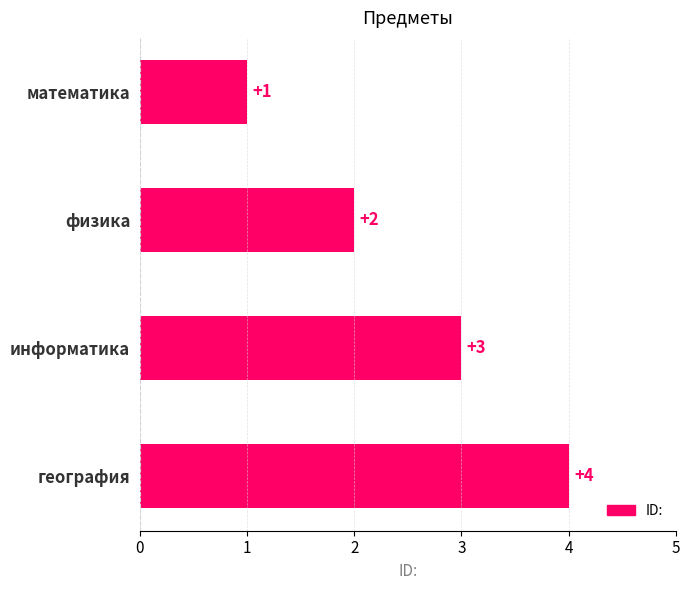

Are the bars grouped side by side (vs. stacked)?

No